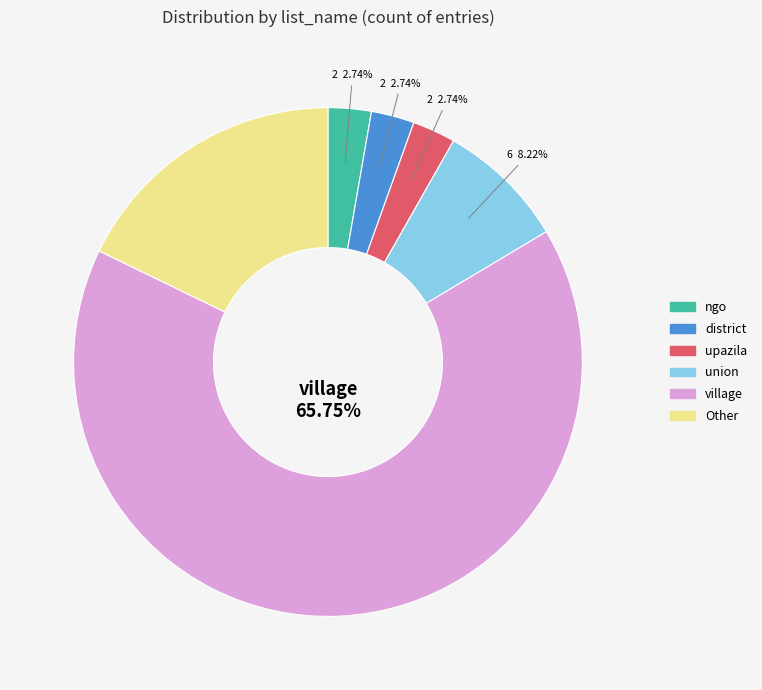

What portion of the pie excludes district?

97.3%